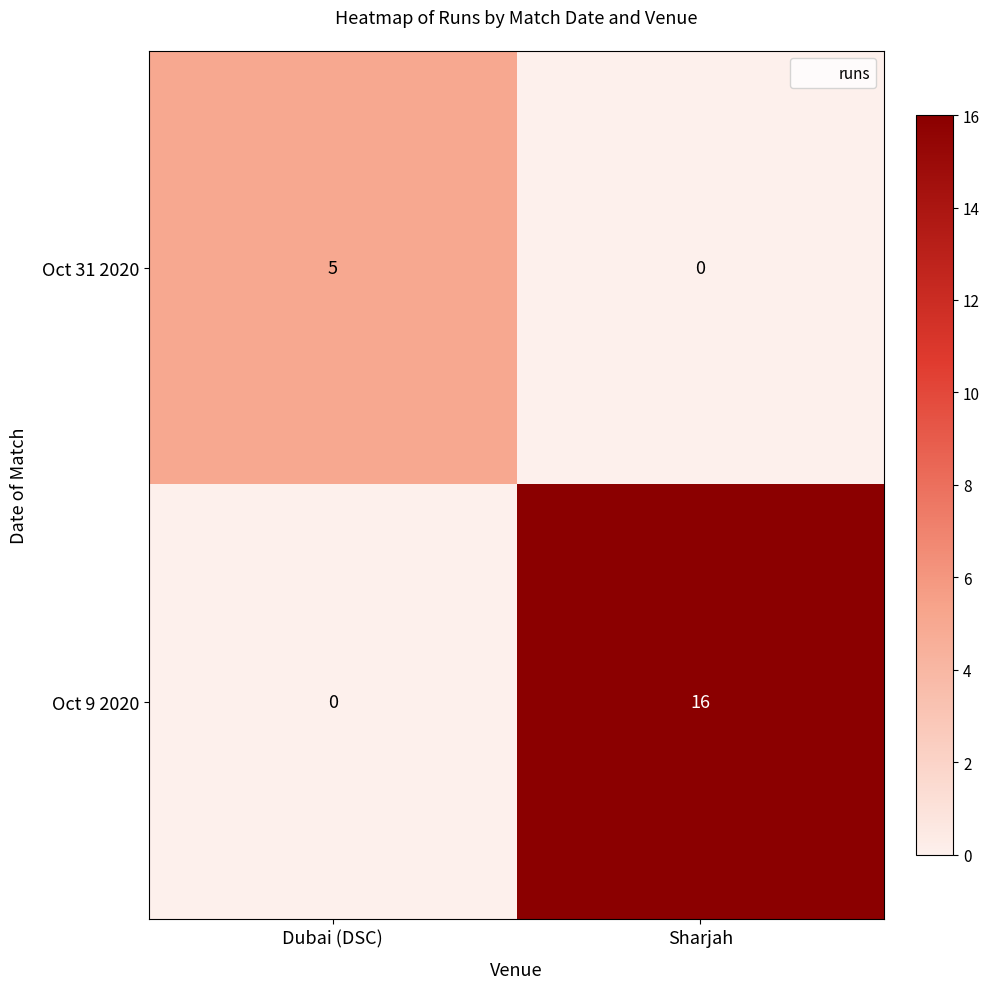

Between Dubai (DSC) and Sharjah, which series saw the biggest shift?

Oct 9 2020